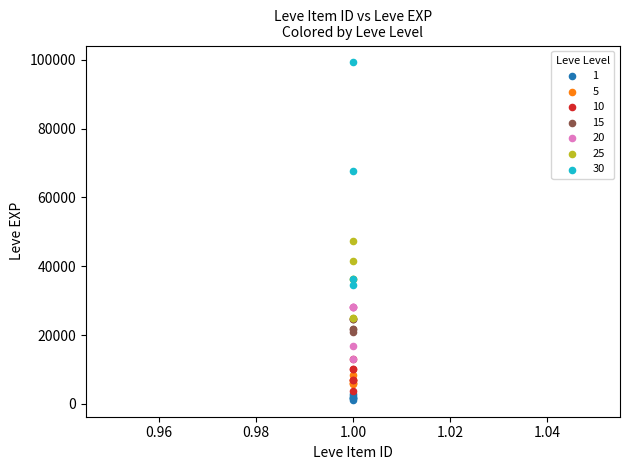

Which series reaches the maximum Y coordinate?

30